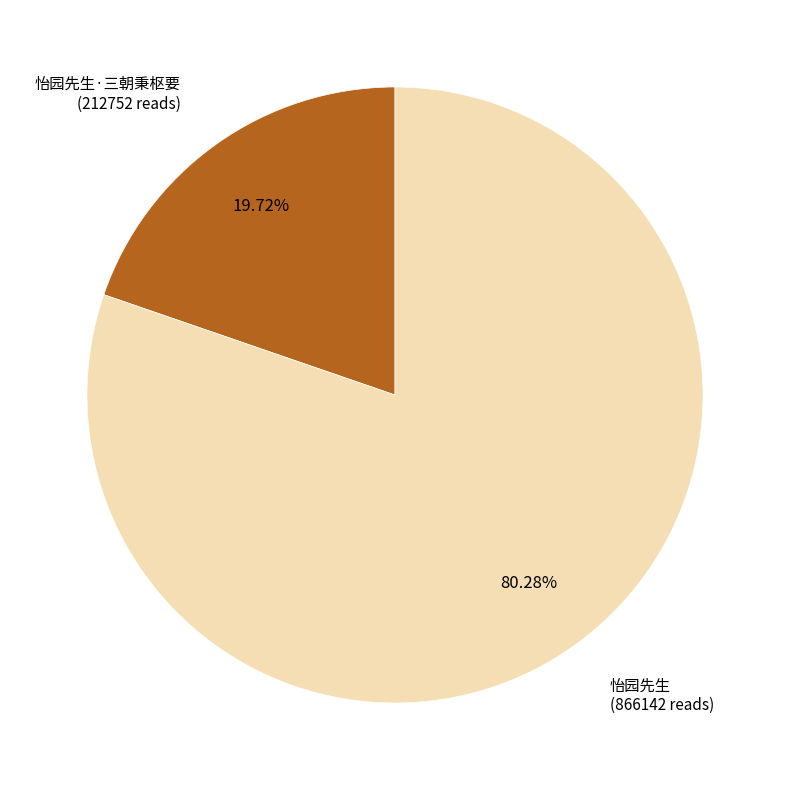

Is there any slice that represents more than half of the pie?

Yes